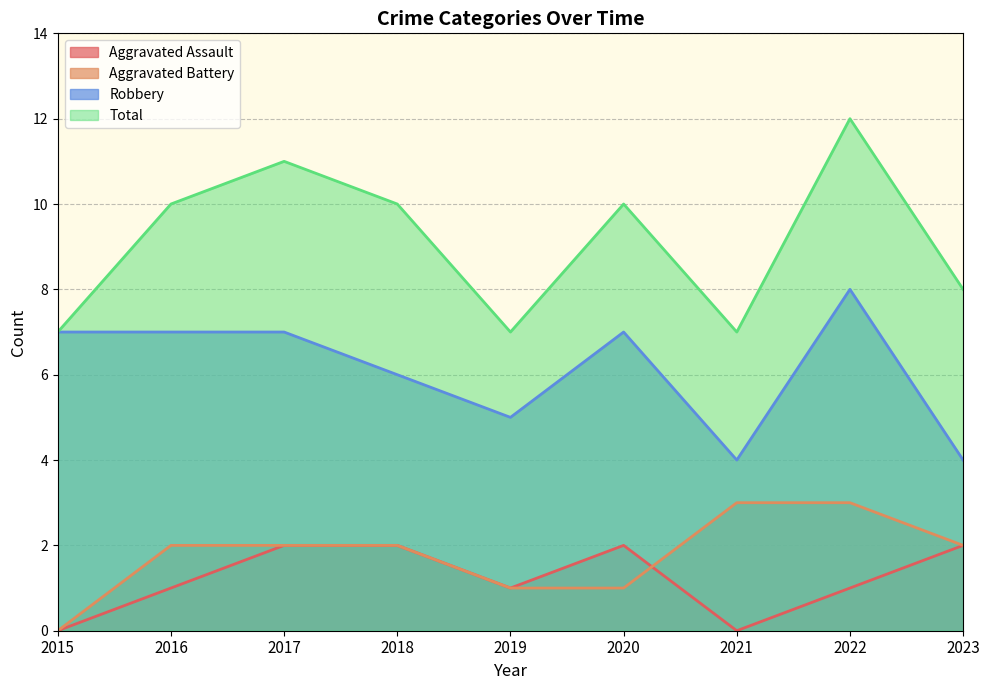

What is the average value of the Aggravated Battery series?

2